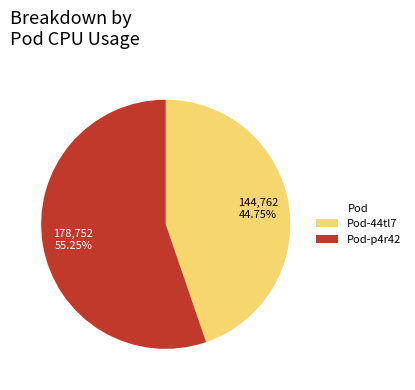

Which category accounts for the majority?

Pod-p4r42